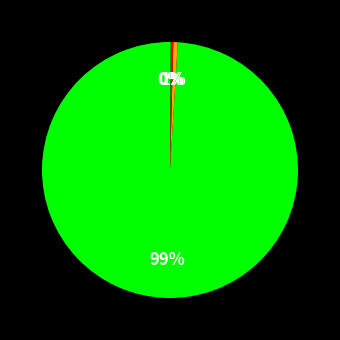

Is there any slice that represents more than half of the pie?

Yes